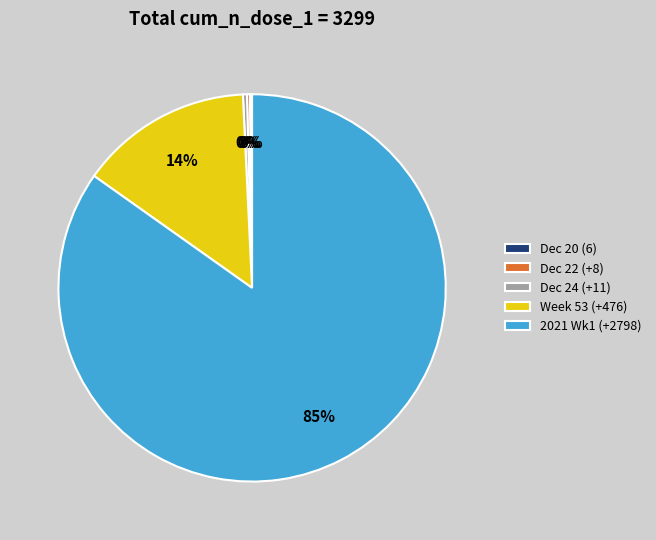

Does any single category account for the majority?

Yes